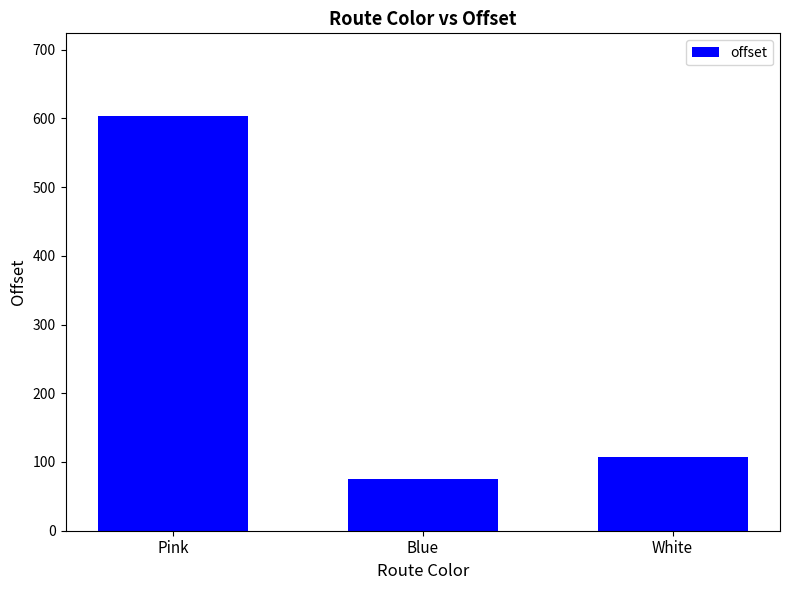

The value at White is 31.6. True or false?

False